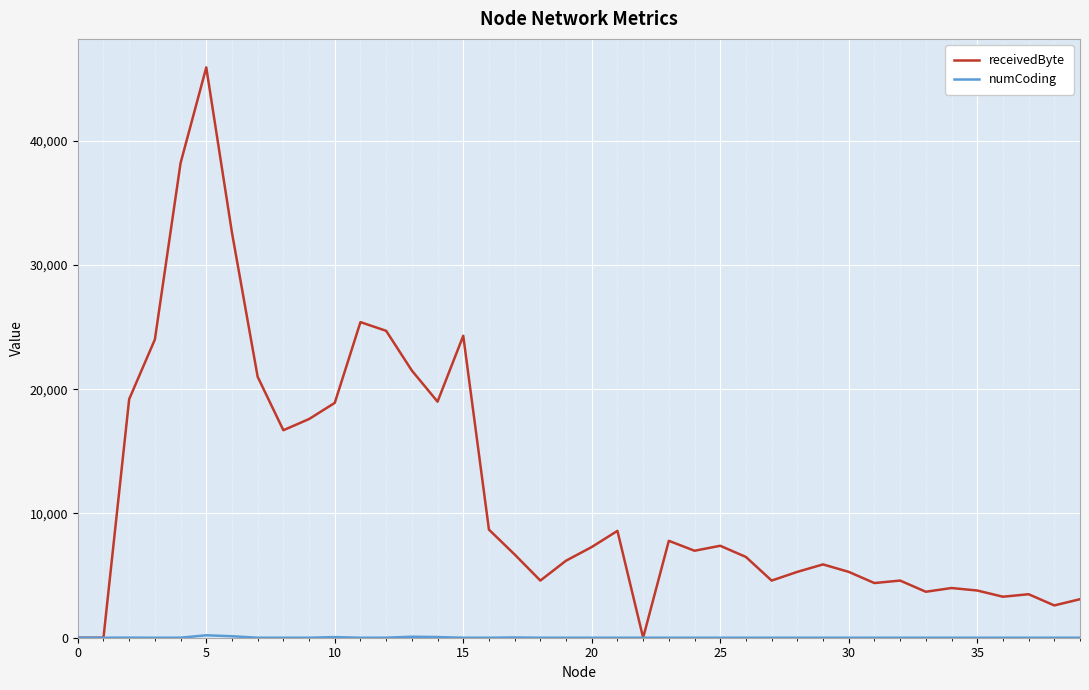

Which series has the widest spread of values?

receivedByte